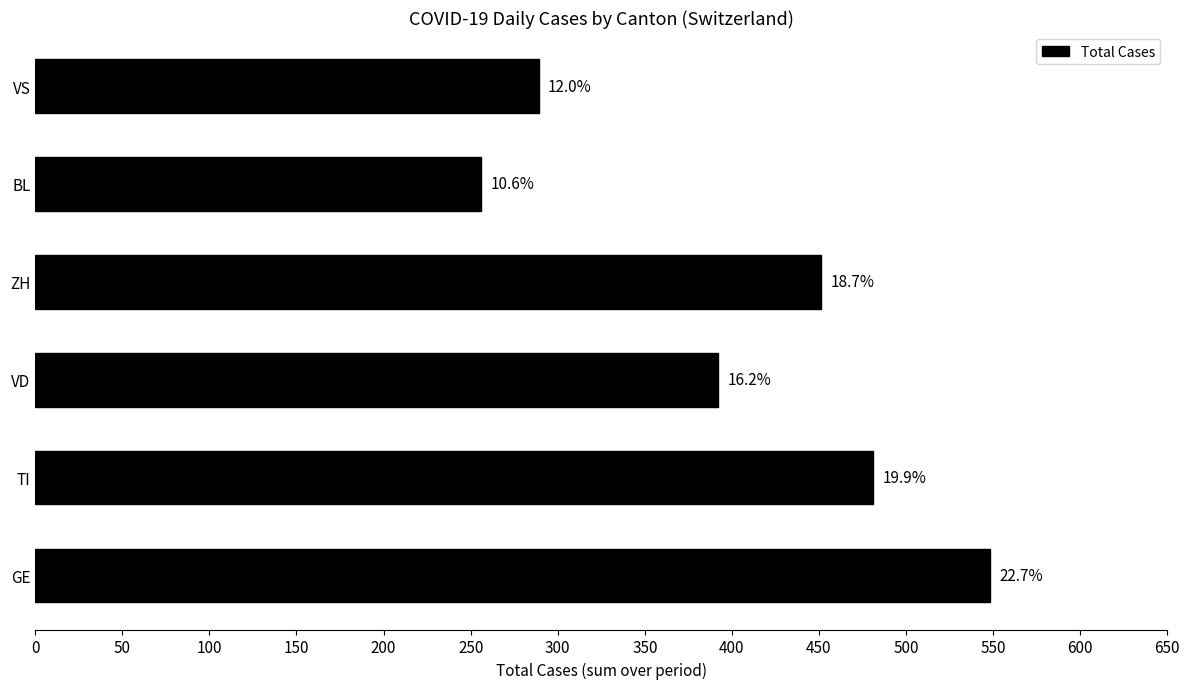

How many bars are there in total?

6